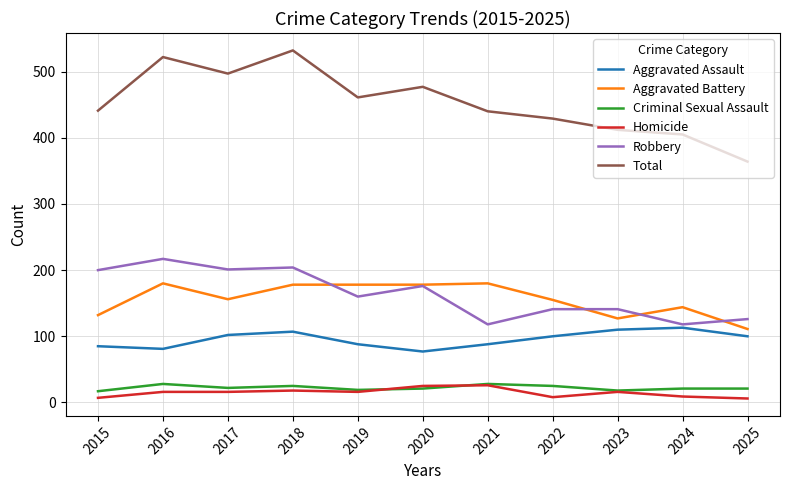

True or false: Criminal Sexual Assault and Aggravated Assault intersect in this chart.

False